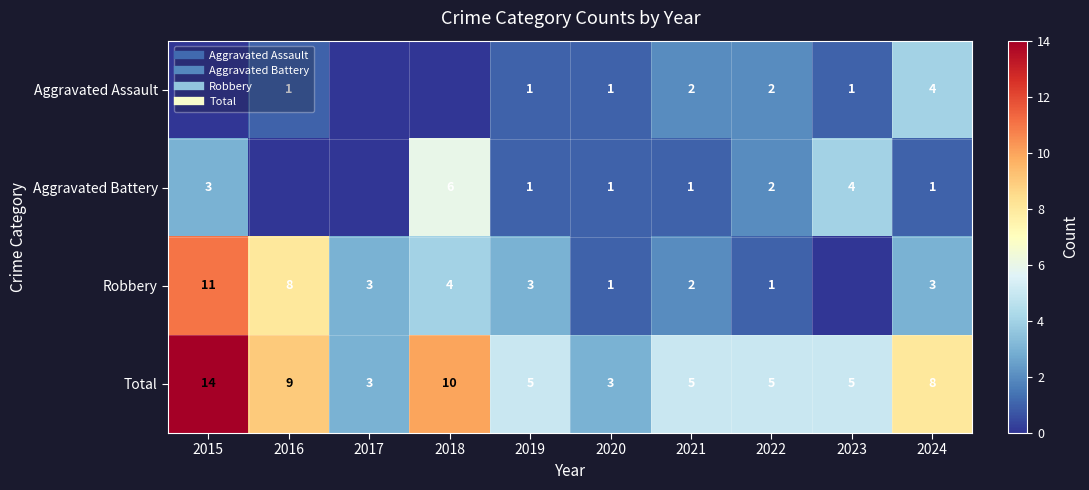

What is the approximate value of Total at 2018, to the nearest 5?

10